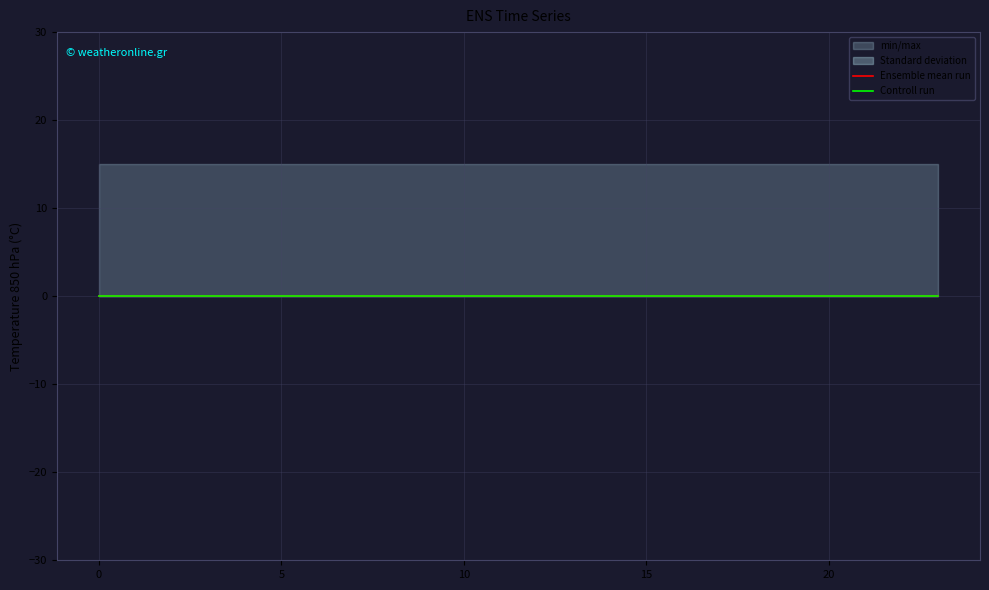

Which has a higher value, 2 or 1?

2